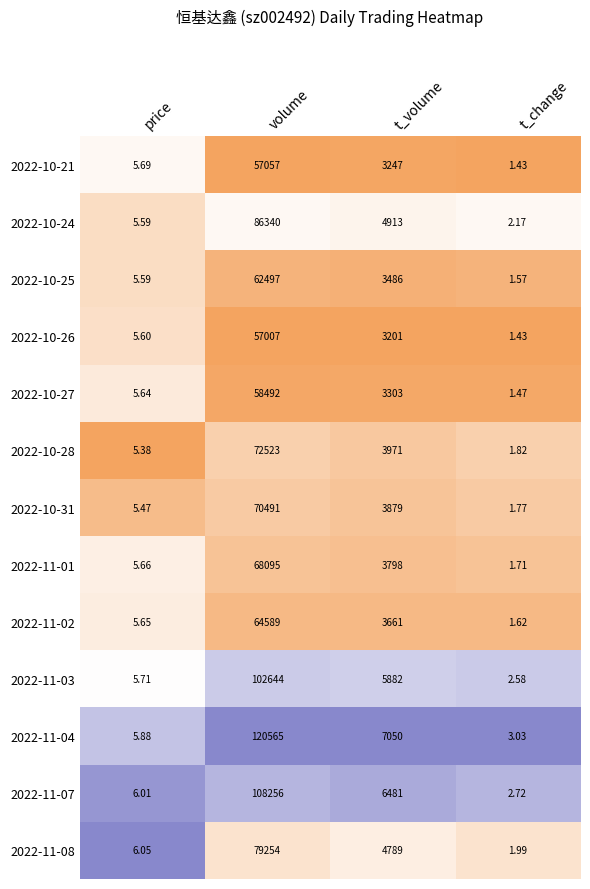

Where is 2022-11-08 nearest to the value 39627?

t_volume